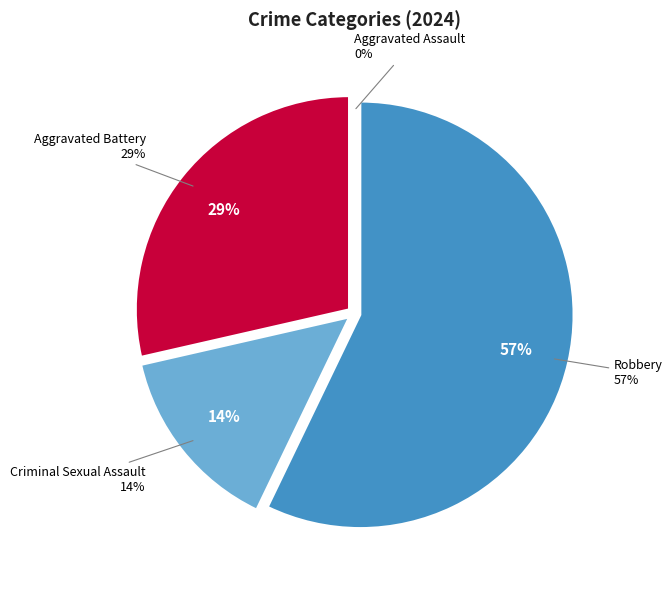

What is the change in value from Aggravated Battery to Robbery?

+2